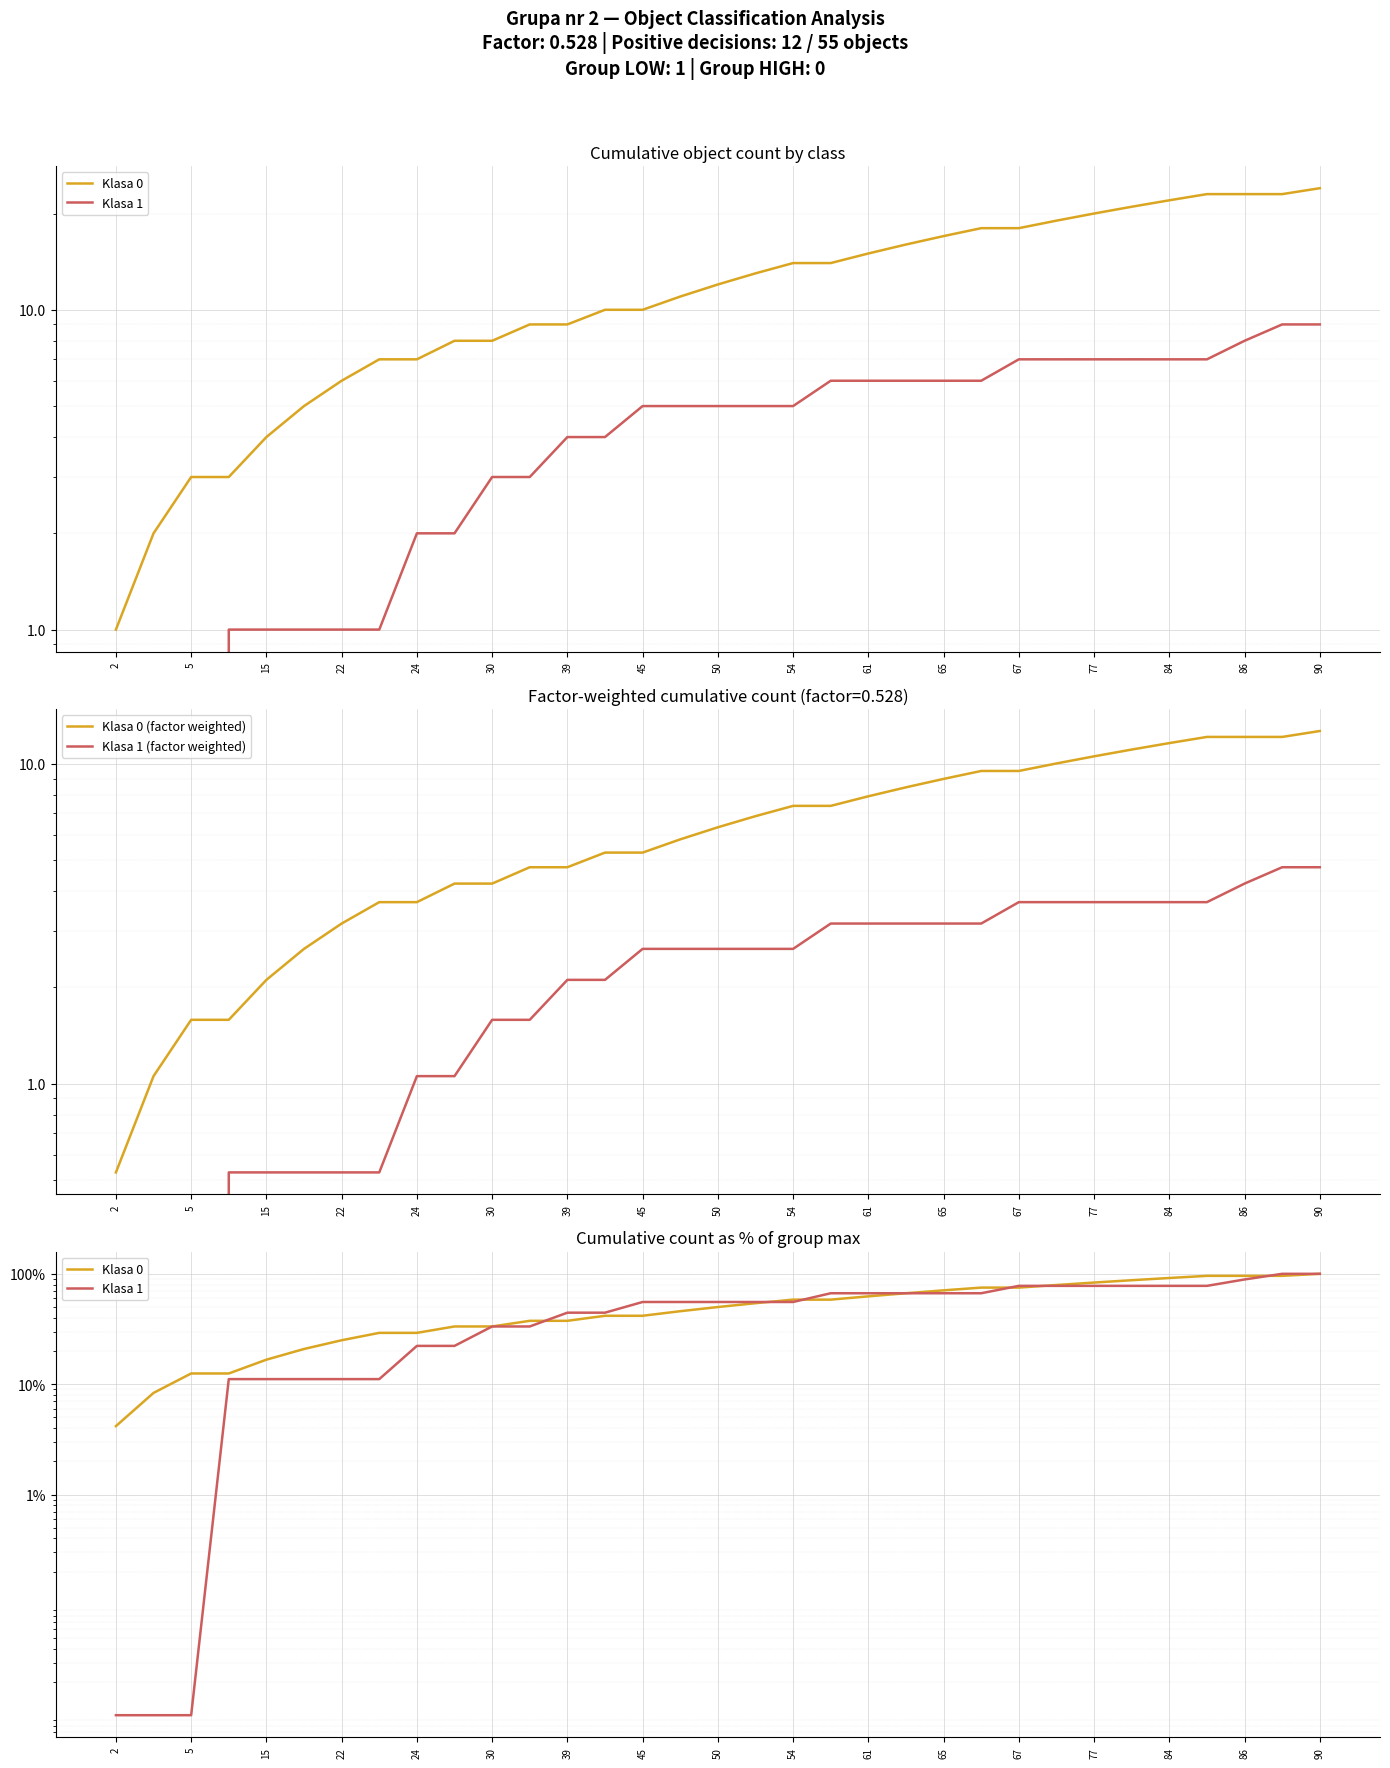

What is the value of the Klasa 0 point at the 13th from the left?

37.5